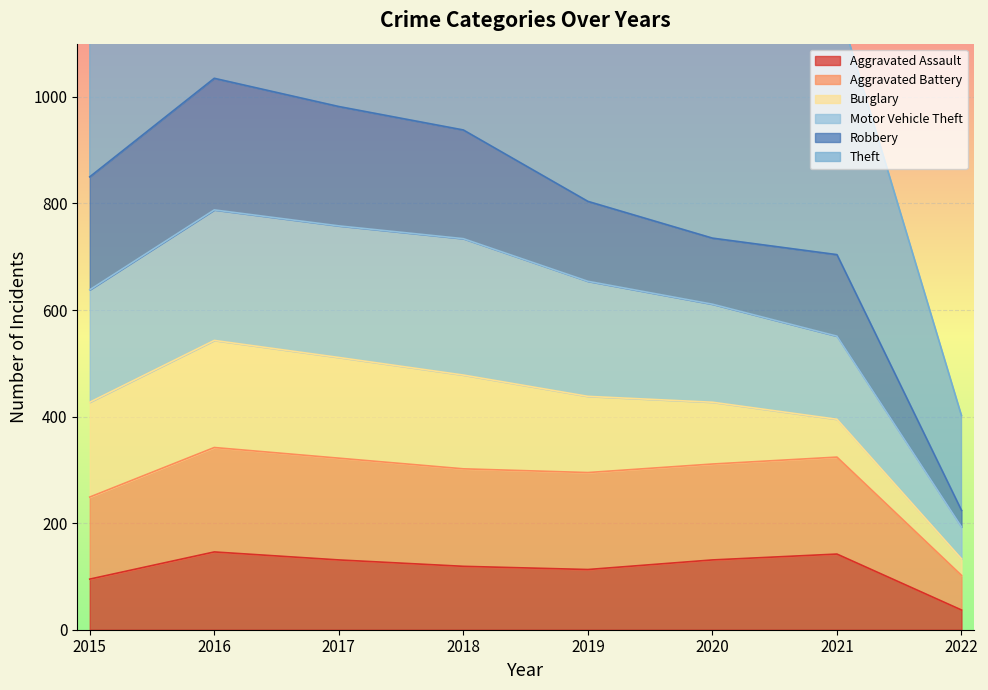

The Aggravated Assault series shows 131 at 2017. True or false?

True